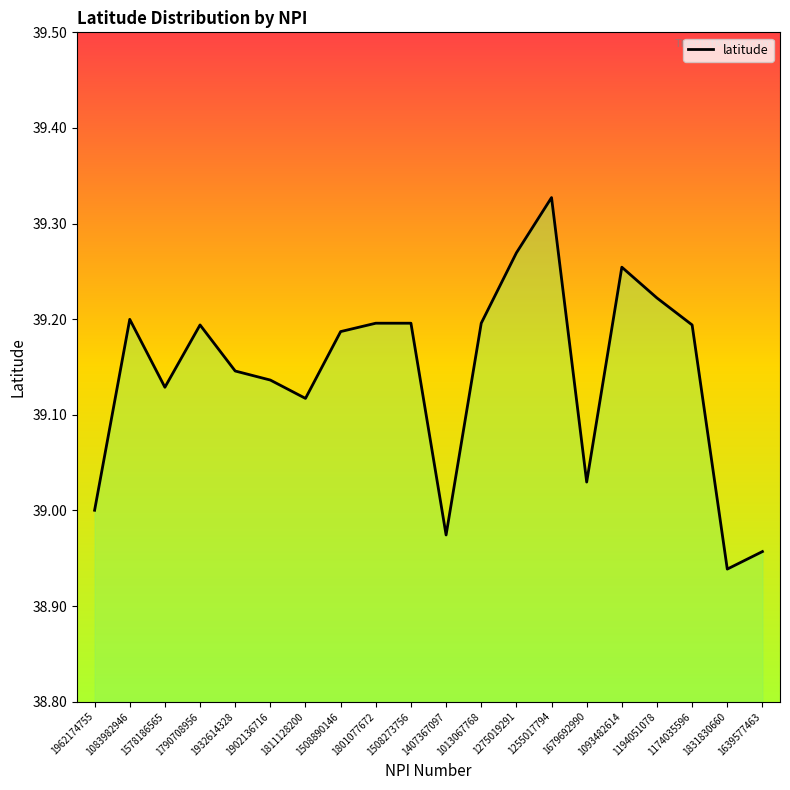

Count the number of categories in the chart.

20